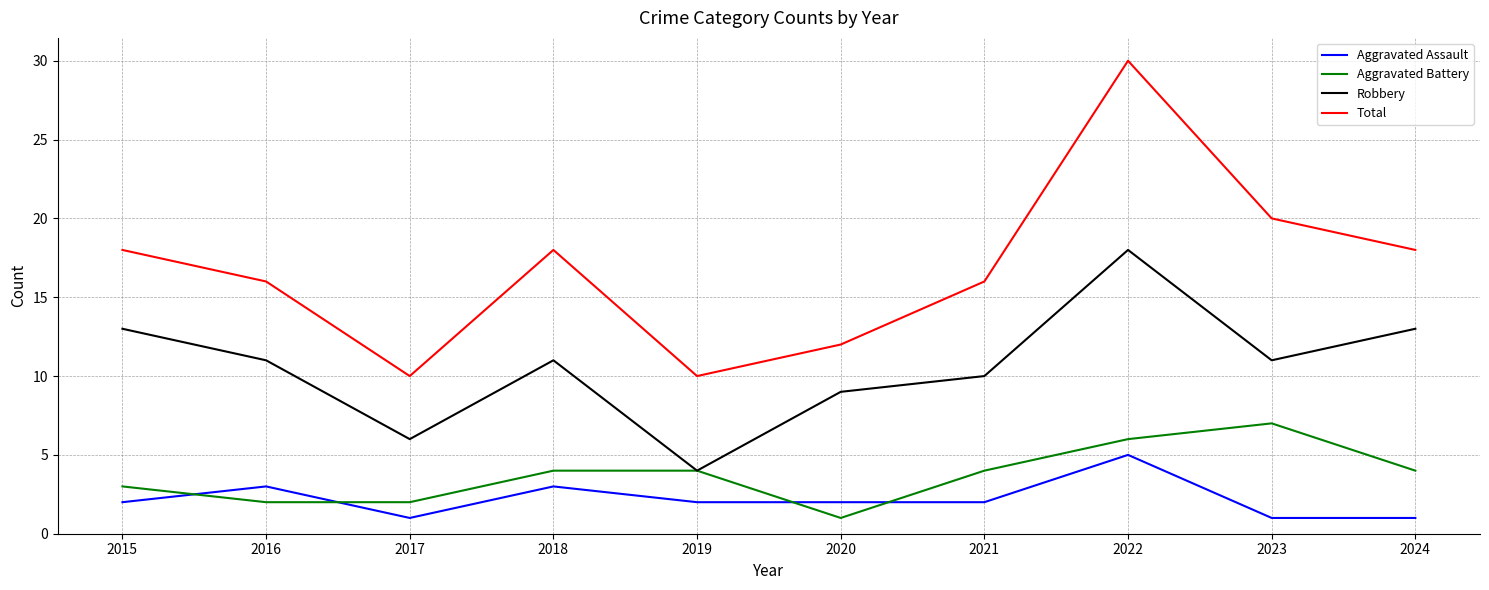

What value does the Robbery series have at 2024?

13